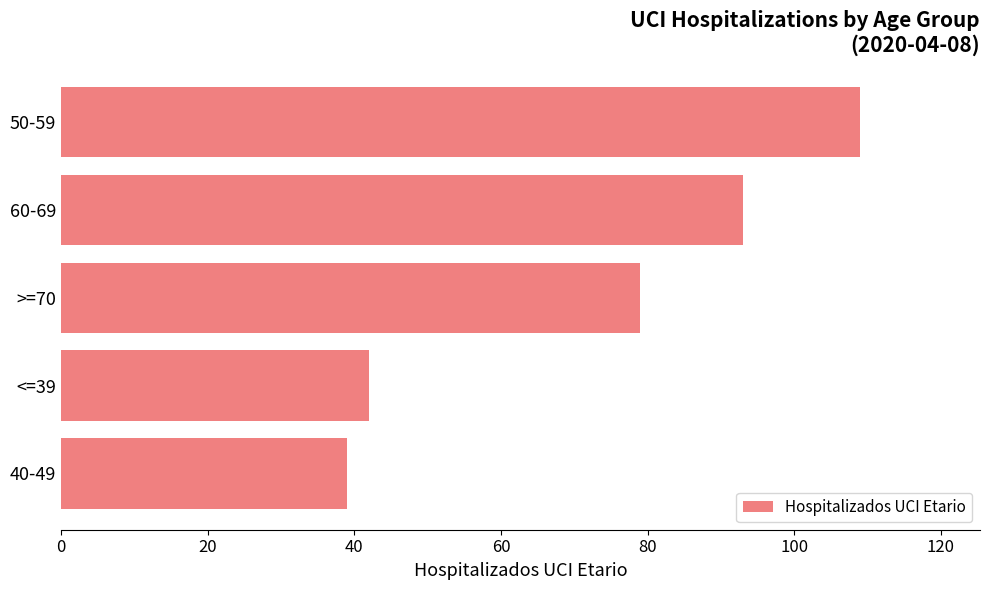

True or false: the data shows 20 at <=39.

False